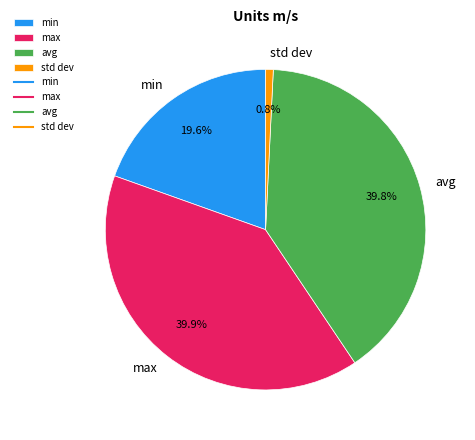

To the nearest percent, what is the difference between the avg and std dev slice percentages?

39%